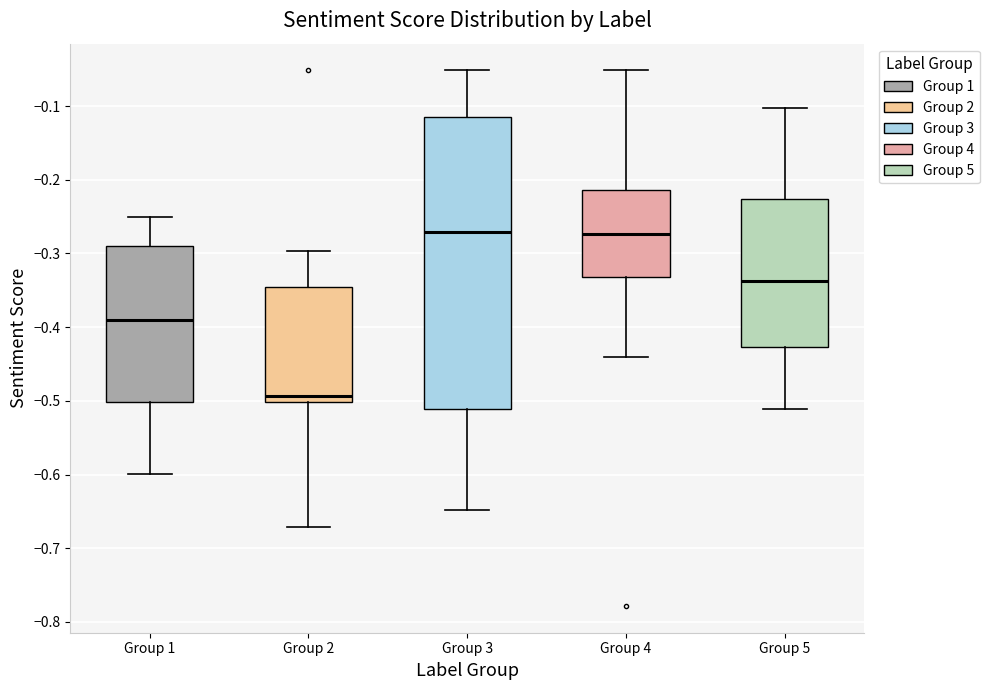

Where does the lower whisker of the box for Group 3 end on the y-axis? The values are not printed on the chart, so give them approximately, as read against the axis.

-0.65